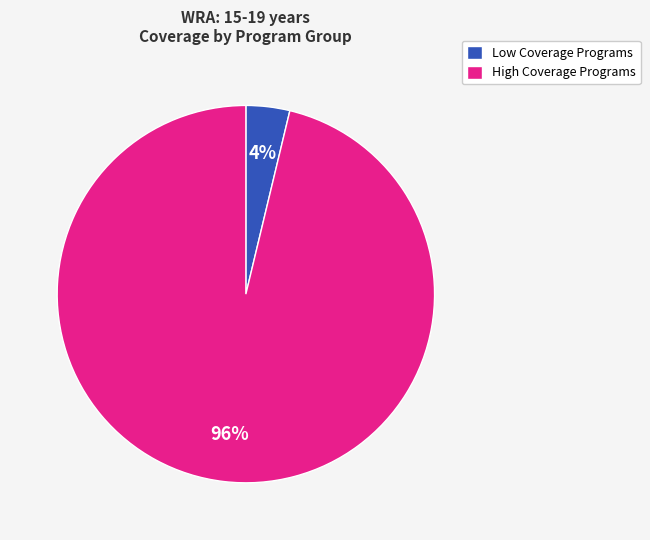

Count the number of slices in the pie.

2